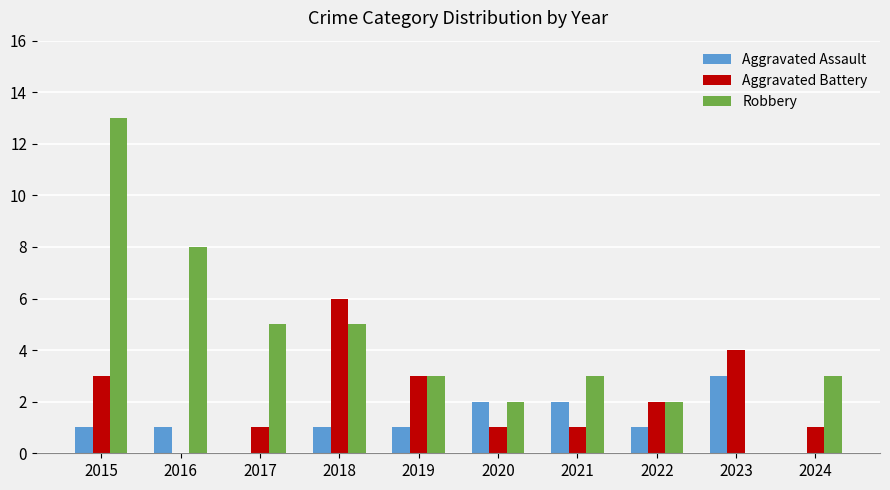

True or false: Robbery has a value of 2 at 2020.

True